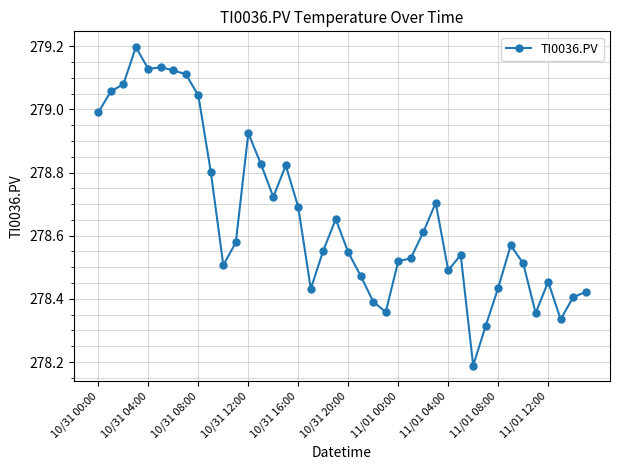

How many lines are shown in the chart?

1